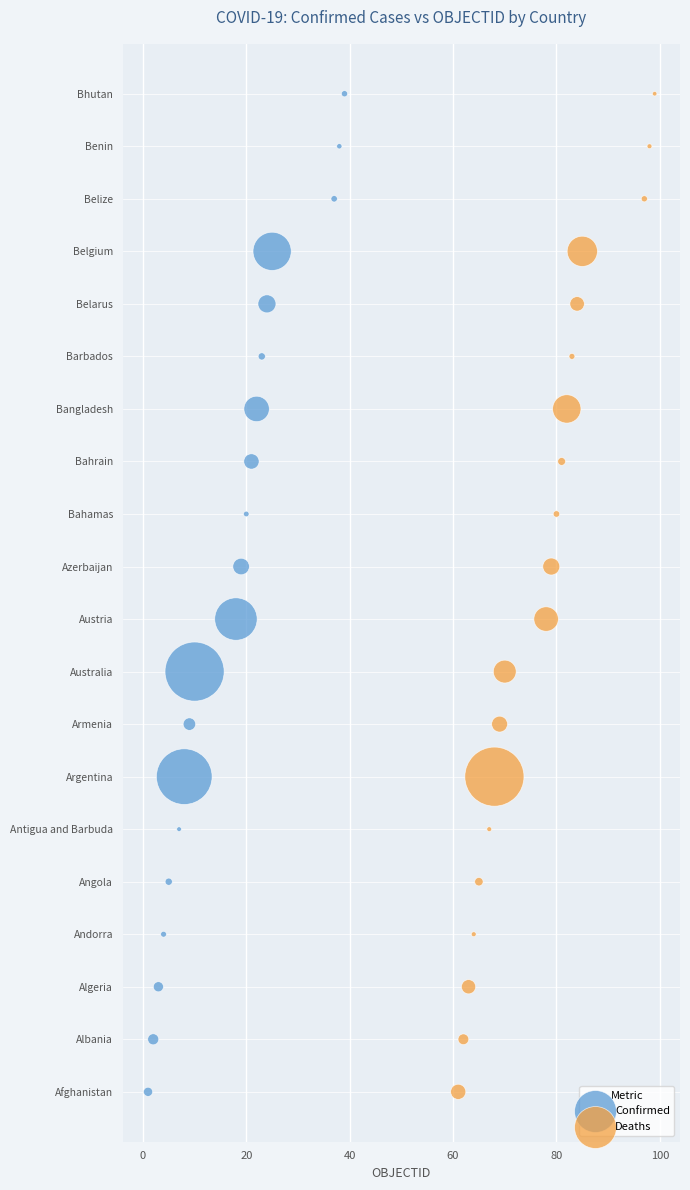

What are all the series names shown in the legend?

Confirmed, Deaths